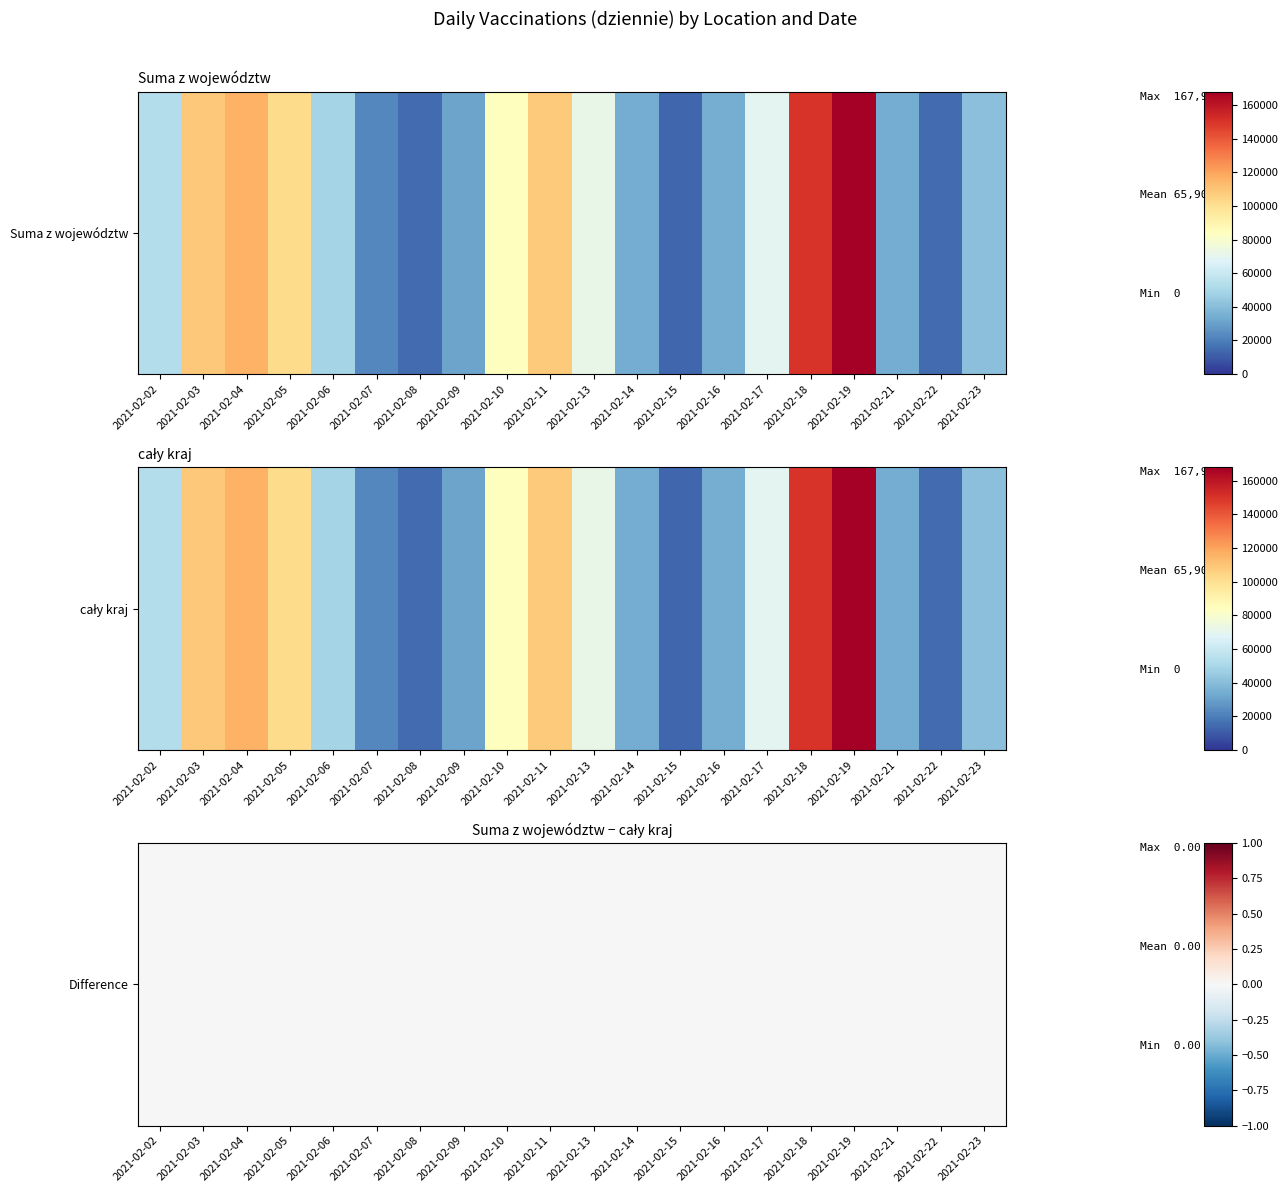

Reading left to right, transcribe all the data shown in this chart.

Suma z województw: 2021-02-02=53476	2021-02-03=108410	2021-02-04=115740	2021-02-05=101768	2021-02-06=48905	2021-02-07=22484	2021-02-08=14568	2021-02-09=30892	2021-02-10=84033	2021-02-11=107631	2021-02-13=71541	2021-02-14=33608	2021-02-15=13587	2021-02-16=34636	2021-02-17=68964	2021-02-18=150118	2021-02-19=167939	2021-02-21=33518	2021-02-22=14973	2021-02-23=41302
cały kraj: 2021-02-02=53476	2021-02-03=108410	2021-02-04=115740	2021-02-05=101768	2021-02-06=48905	2021-02-07=22484	2021-02-08=14568	2021-02-09=30892	2021-02-10=84033	2021-02-11=107631	2021-02-13=71541	2021-02-14=33608	2021-02-15=13587	2021-02-16=34636	2021-02-17=68964	2021-02-18=150118	2021-02-19=167939	2021-02-21=33518	2021-02-22=14973	2021-02-23=41302